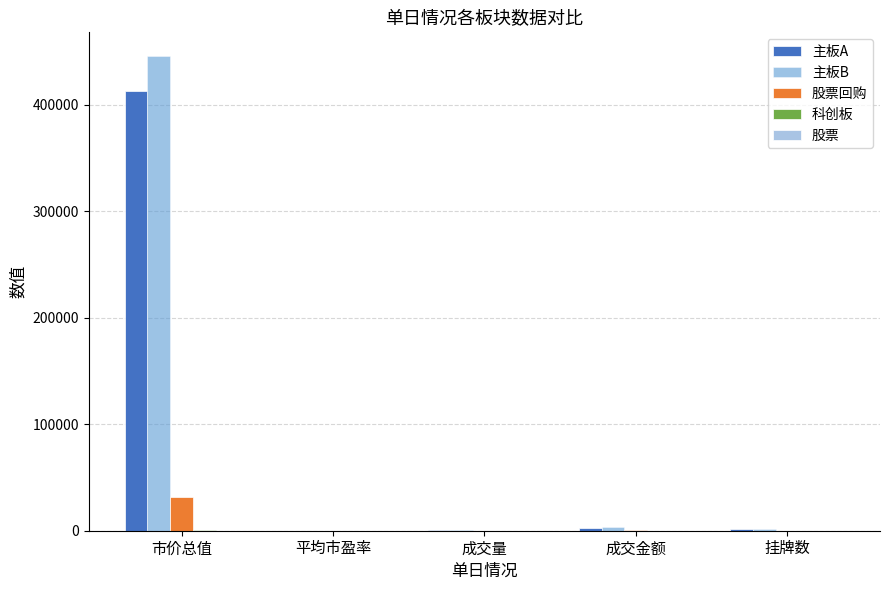

Which series changed the most between 市价总值 and 成交量?

主板B